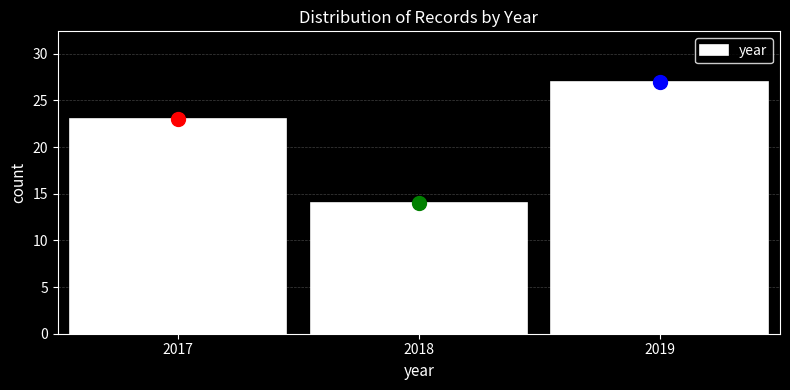

Over which range of the x-axis is the bar tallest?

2018.5 to 2019.5